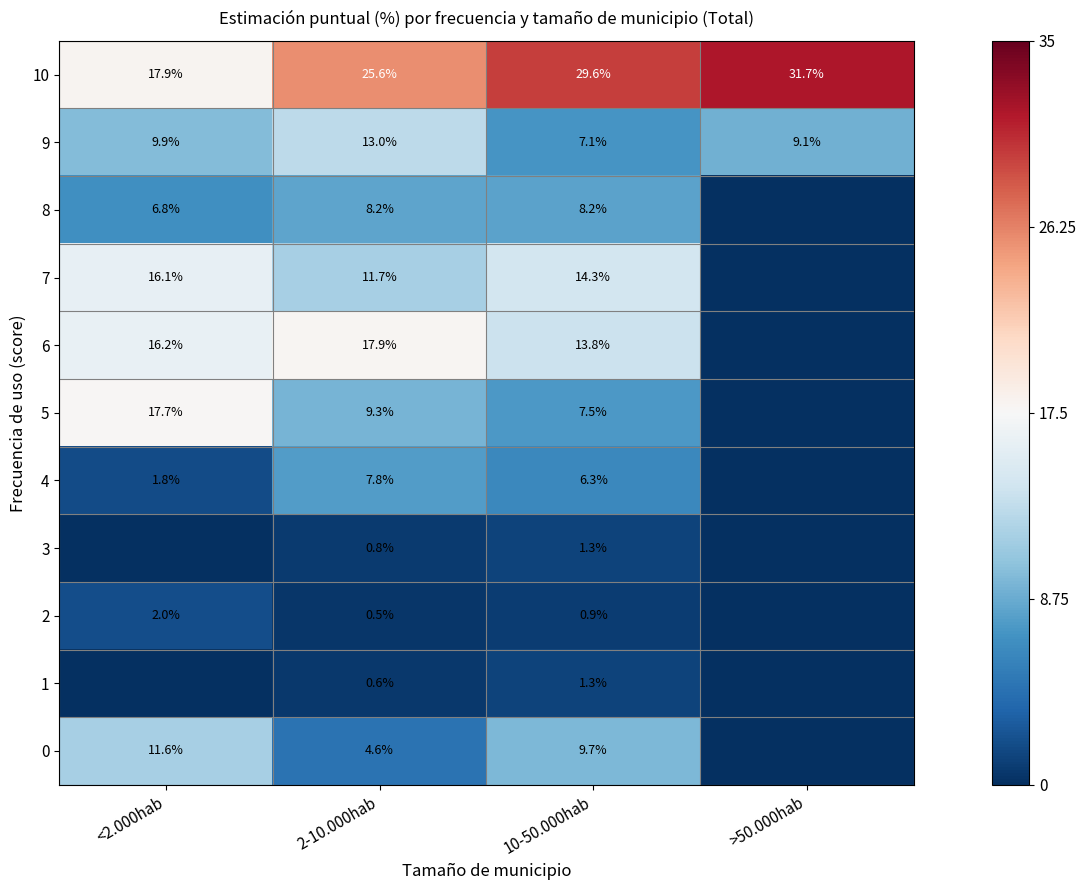

What is the sum of the 0 values at <2.000hab and 2-10.000hab?

16.2